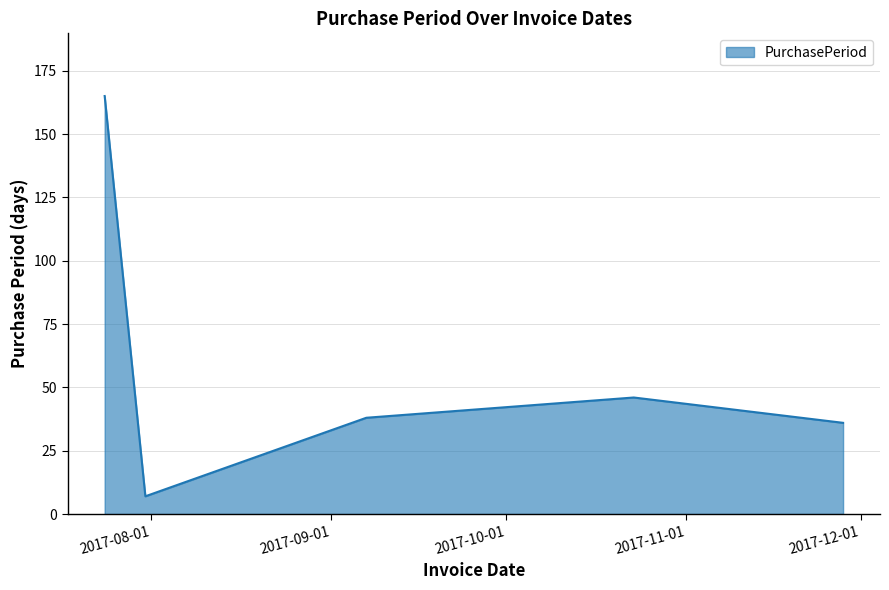

How many lines are shown in the chart?

1